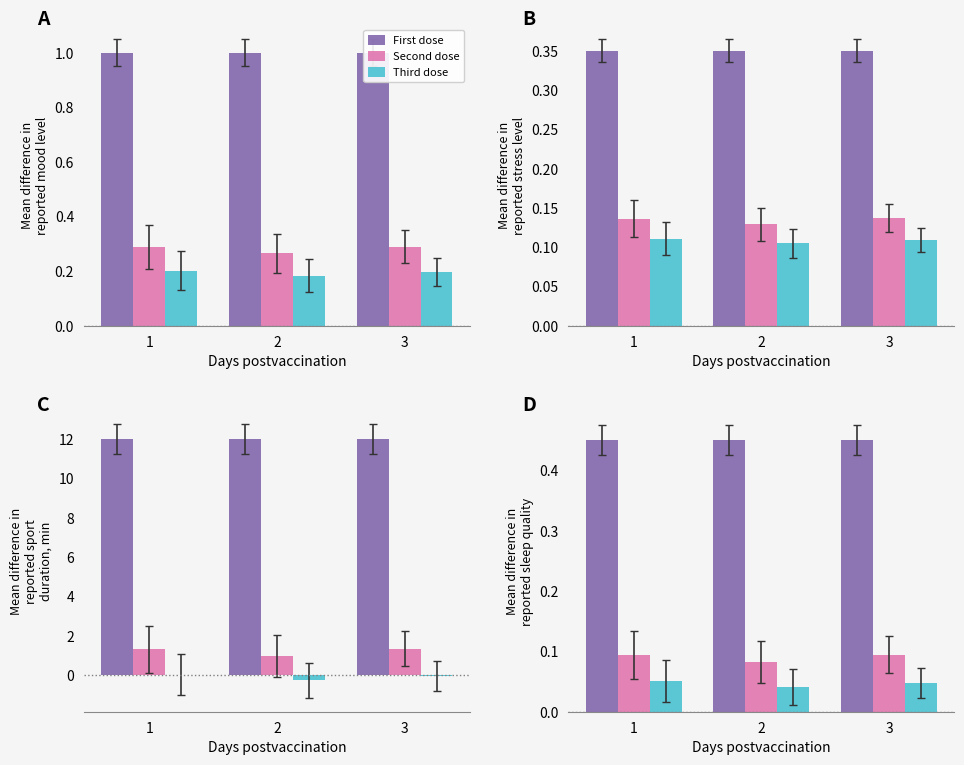

What are all the series names shown in the legend?

First dose, Second dose, Third dose